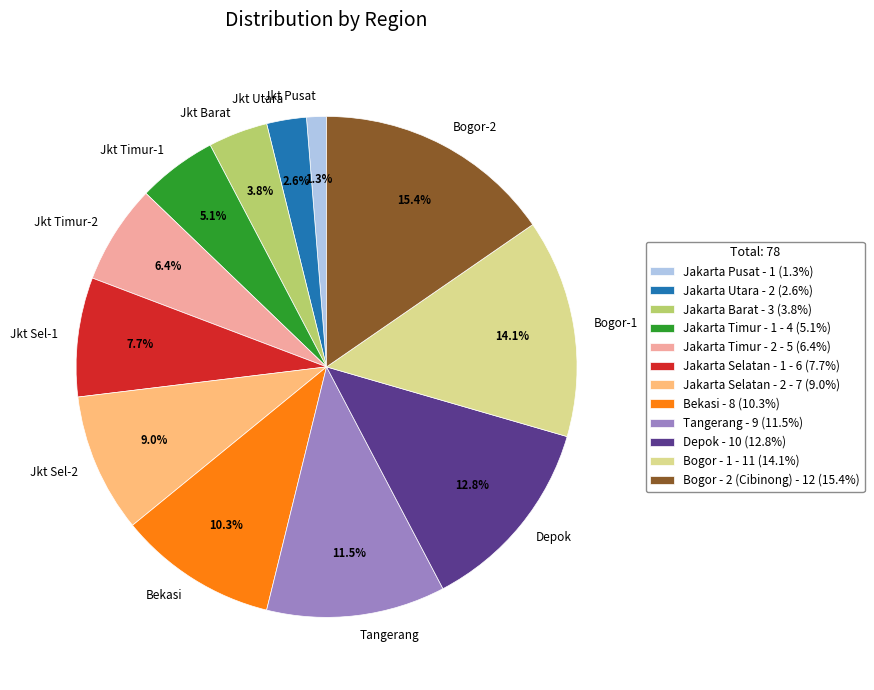

Is there a majority slice in this chart?

No